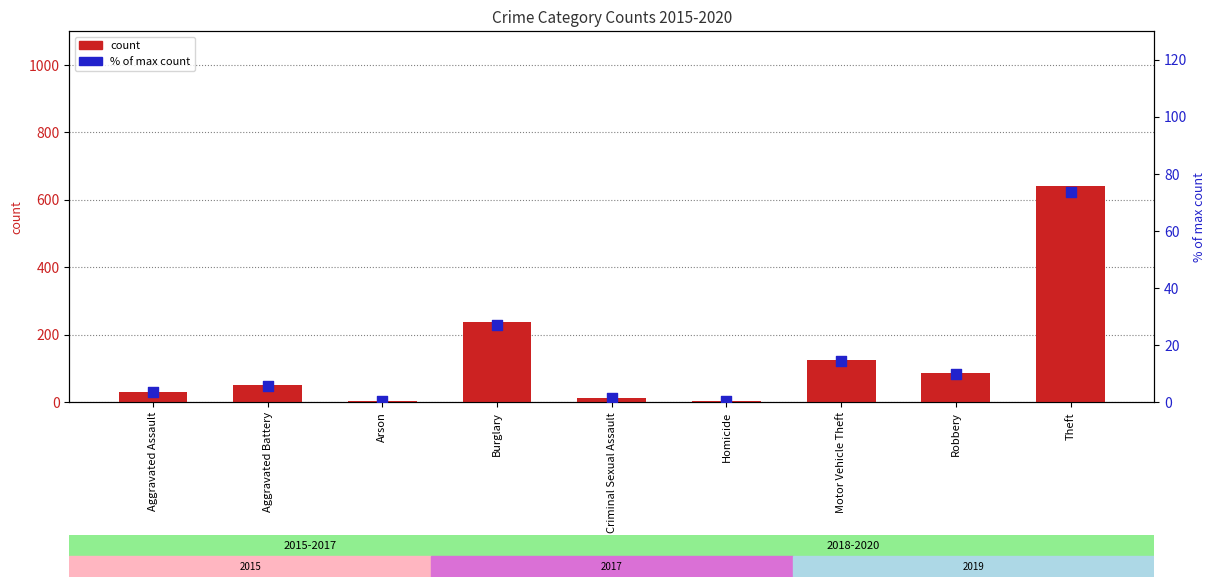

What is the change in value from Burglary to Criminal Sexual Assault?

-25.5